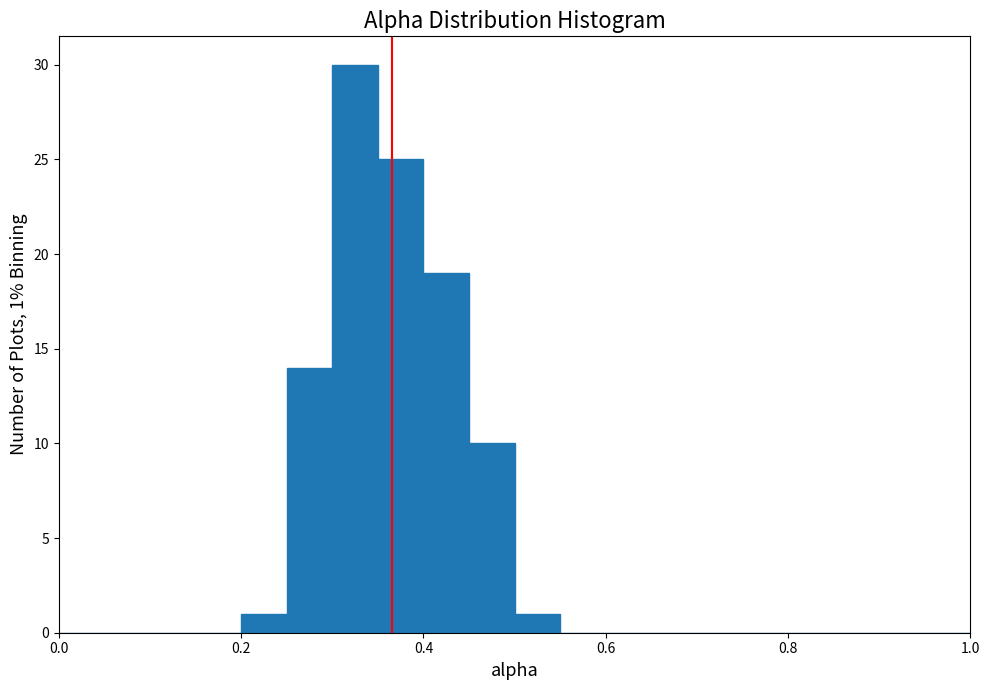

Around what value on the x-axis is the tallest bar? Give the approximate position of its centre, as read against the axis.

0.32